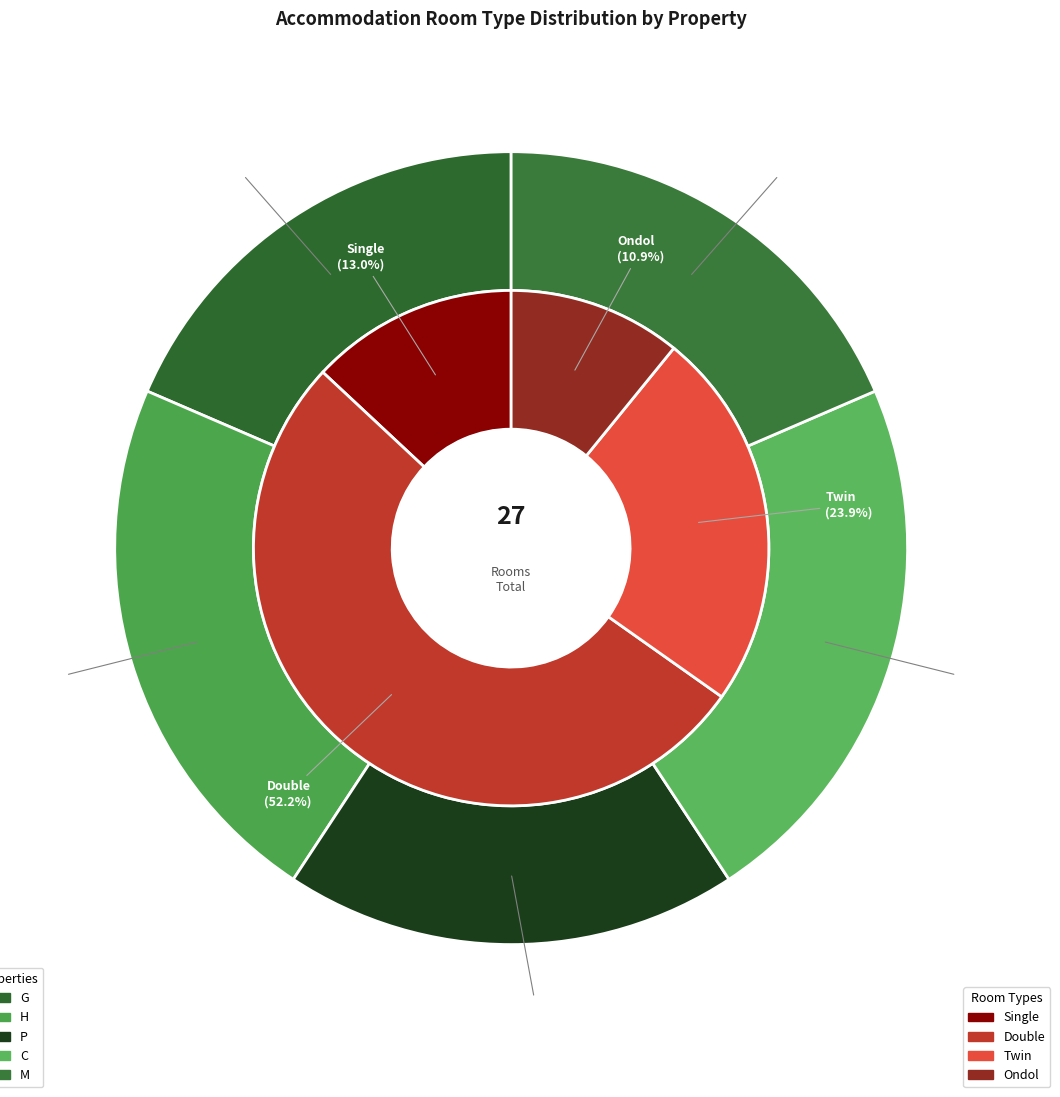

What is the total percentage of M and C?

40.7%